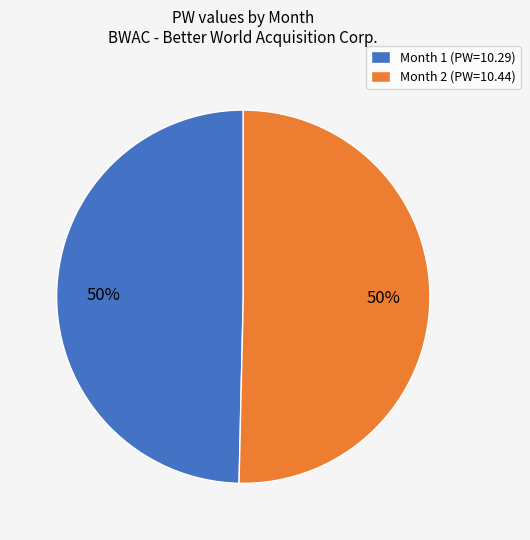

What is the ratio of the value at Month 2 (PW=10.44) to the value at Month 1 (PW=10.29)?

1.0